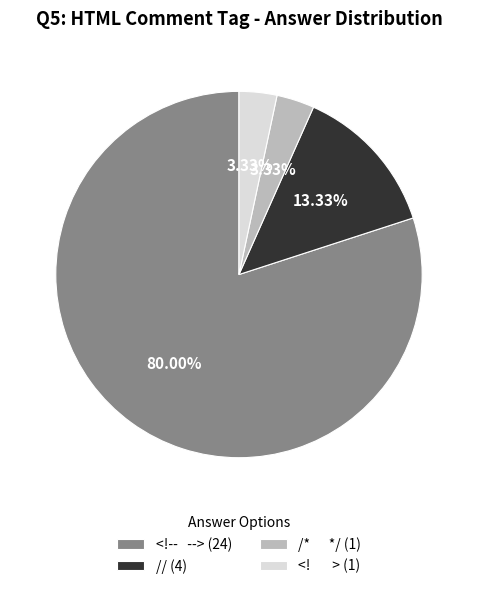

Between /* */ (1) and // (4), which is larger?

// (4)